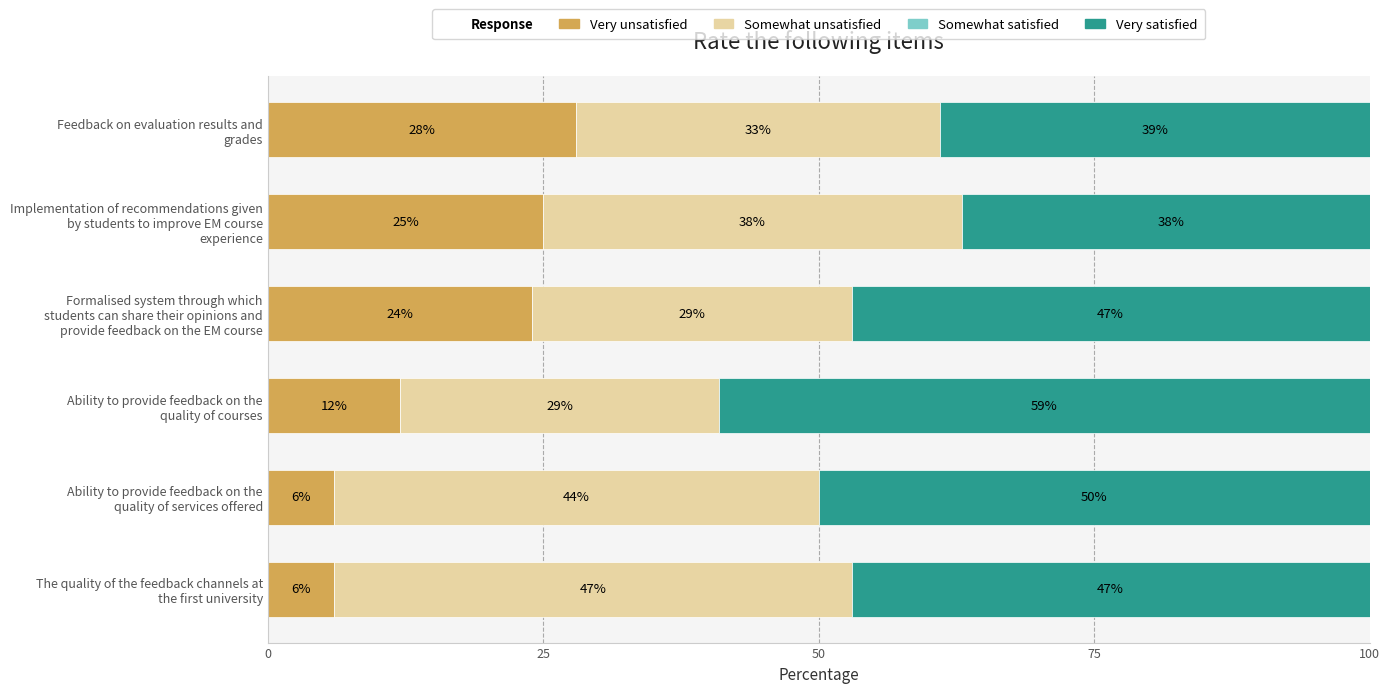

What is the average value of the Very unsatisfied series?

17